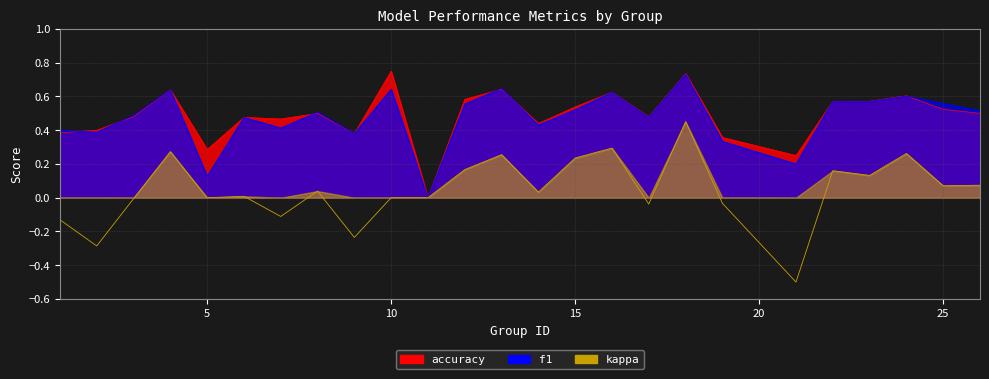

At 5, list the series in order from smallest to largest.

kappa, f1, accuracy